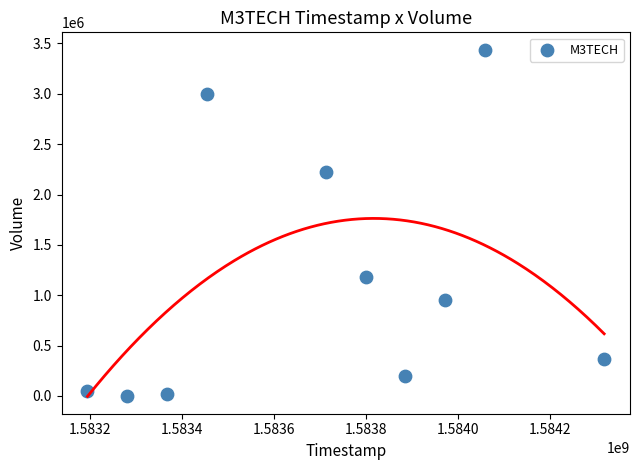

What is the range of X values (max minus min)?

1123200